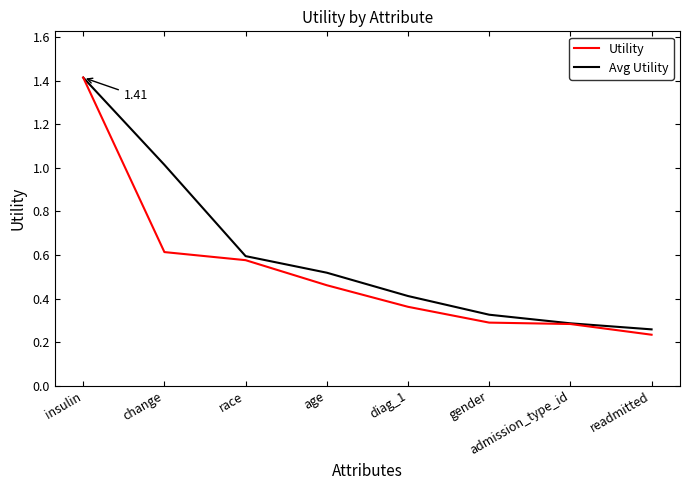

Which series changed the most between race and diag_1?

Utility